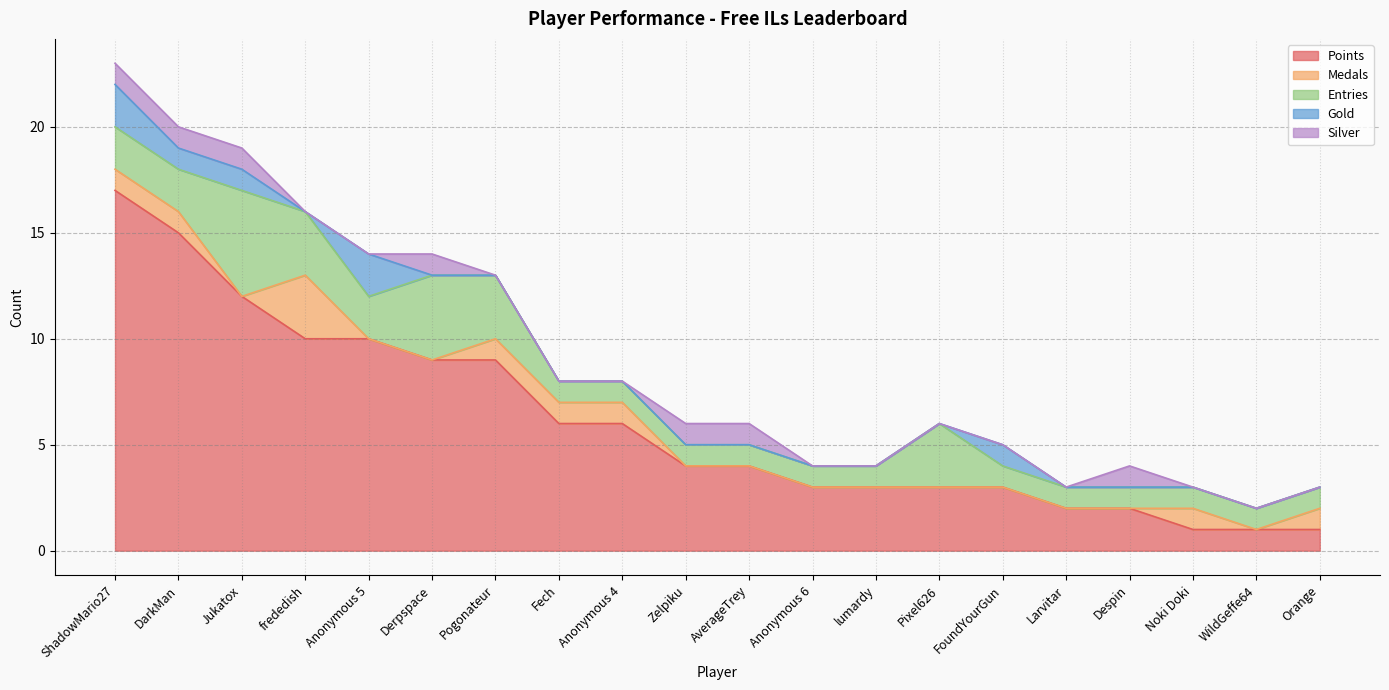

How many lines are shown in the chart?

5